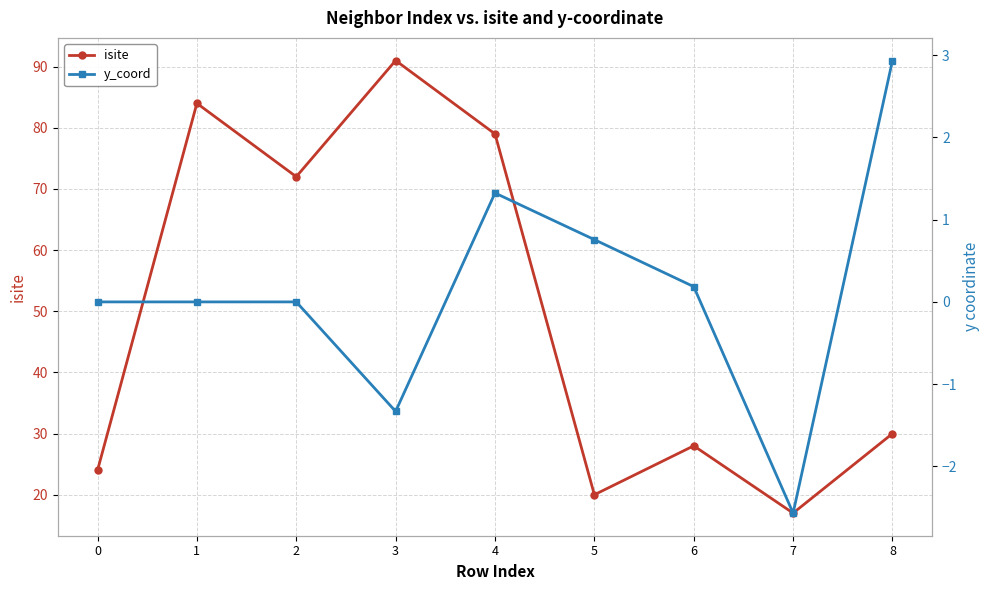

At 5, list the series in order from largest to smallest.

isite, y_coord